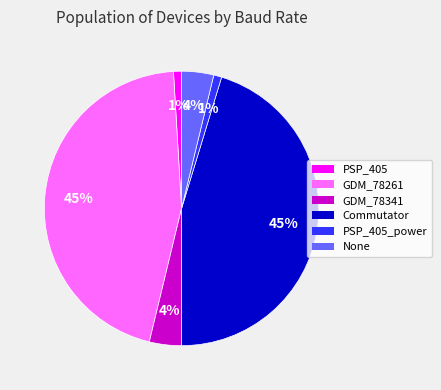

To the nearest percent, what percentage of the pie is GDM_78261?

45%